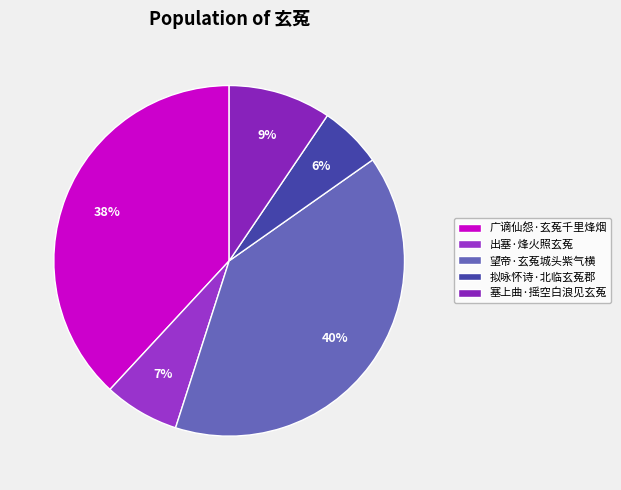

Approximately how many times larger is the value at 塞上曲·摇空白浪见玄菟 compared to 广谪仙怨·玄菟千里烽烟?

0.2